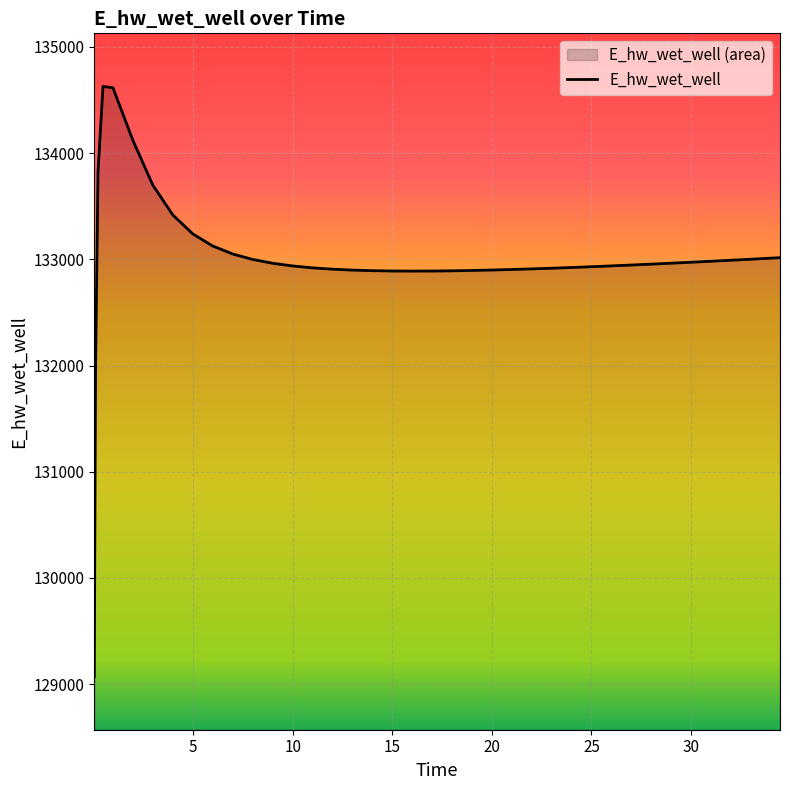

What value does the data have at 27.46875?

132950.1